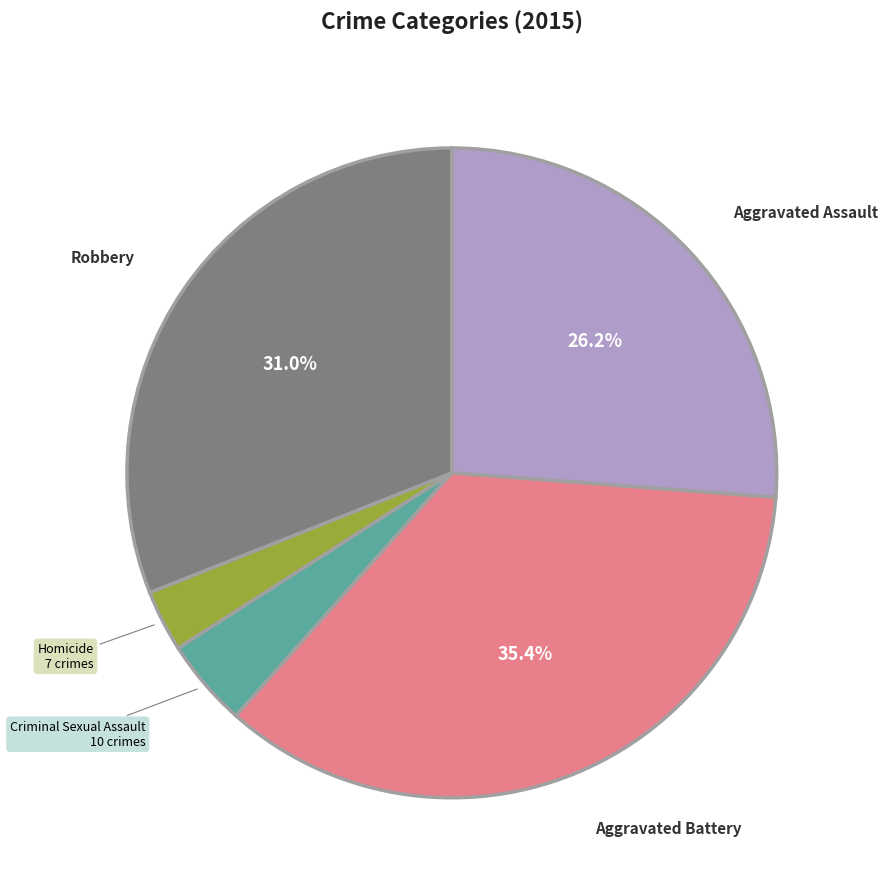

Between Criminal Sexual Assault and Aggravated Battery, which is larger?

Aggravated Battery